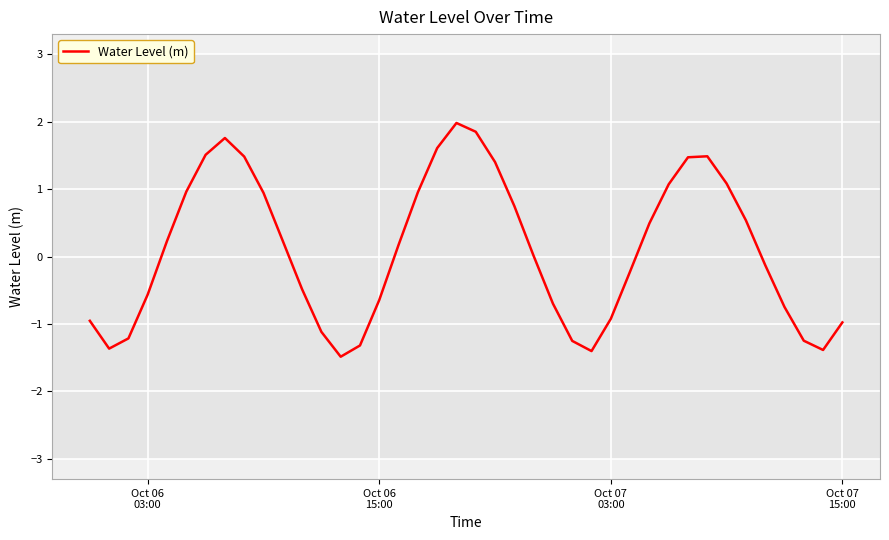

What is the minimum value shown in the chart?

-1.5